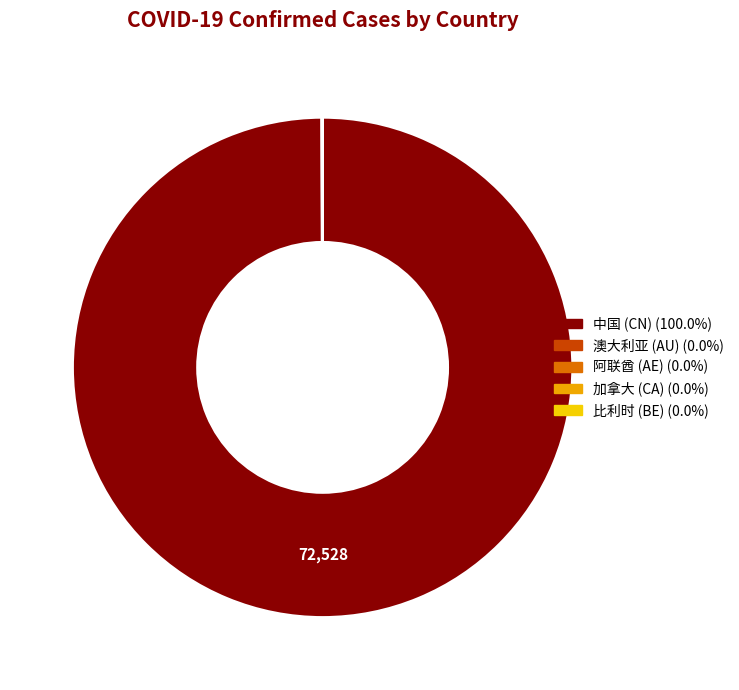

Which category has the biggest portion of the pie?

中国 (CN)